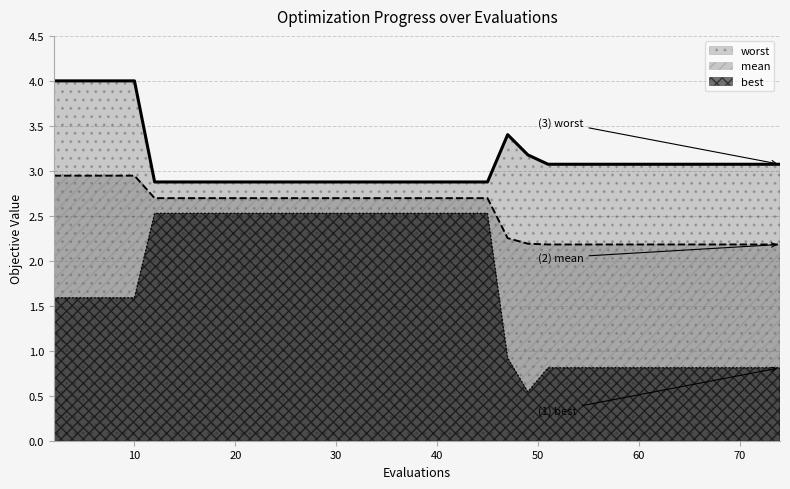

Reading left to right, transcribe all the data shown in this chart.

mean: 2=2.9	4=2.9	6=2.9	8=2.9	10=2.9	12=2.7	14=2.7	16=2.7	18=2.7	20=2.7	22=2.7	24=2.7	26=2.7	28=2.7	30=2.7	31=2.7	32=2.7	34=2.7	36=2.7	38=2.7	40=2.7	42=2.7	44=2.7	45=2.7	47=2.3	49=2.2	51=2.2	52=2.2	54=2.2	56=2.2	57=2.2	59=2.2	61=2.2	62=2.2	64=2.2	66=2.2	68=2.2	70=2.2	72=2.2	74=2.2
best: 2=1.6	4=1.6	6=1.6	8=1.6	10=1.6	12=2.5	14=2.5	16=2.5	18=2.5	20=2.5	22=2.5	24=2.5	26=2.5	28=2.5	30=2.5	31=2.5	32=2.5	34=2.5	36=2.5	38=2.5	40=2.5	42=2.5	44=2.5	45=2.5	47=0.9	49=0.5	51=0.8	52=0.8	54=0.8	56=0.8	57=0.8	59=0.8	61=0.8	62=0.8	64=0.8	66=0.8	68=0.8	70=0.8	72=0.8	74=0.8
worst: 2=4.0	4=4.0	6=4.0	8=4.0	10=4.0	12=2.9	14=2.9	16=2.9	18=2.9	20=2.9	22=2.9	24=2.9	26=2.9	28=2.9	30=2.9	31=2.9	32=2.9	34=2.9	36=2.9	38=2.9	40=2.9	42=2.9	44=2.9	45=2.9	47=3.4	49=3.2	51=3.1	52=3.1	54=3.1	56=3.1	57=3.1	59=3.1	61=3.1	62=3.1	64=3.1	66=3.1	68=3.1	70=3.1	72=3.1	74=3.1